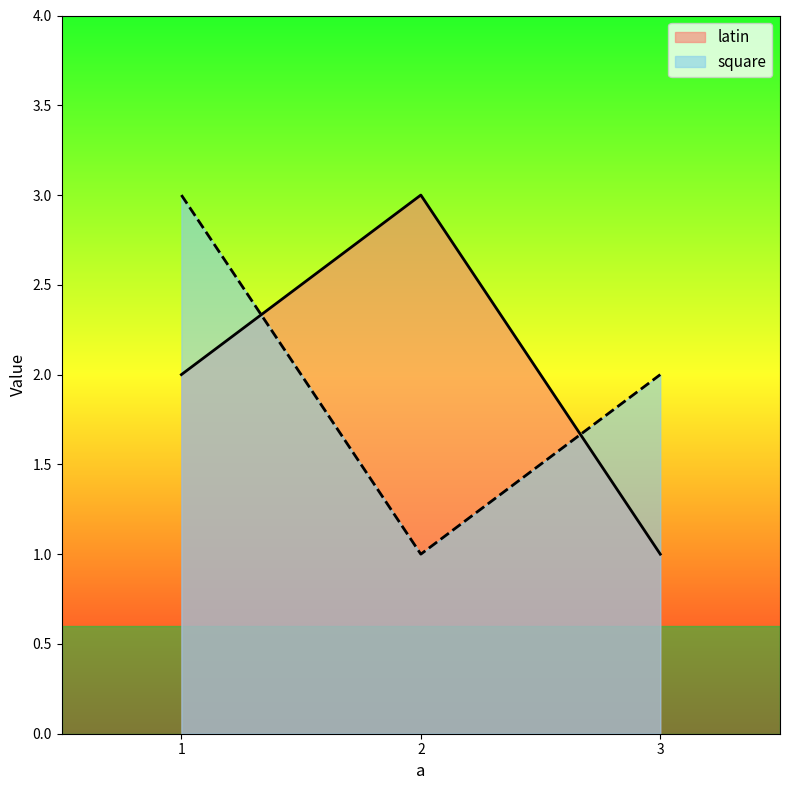

Is the value of latin at 1 greater than the value of square at 3?

No